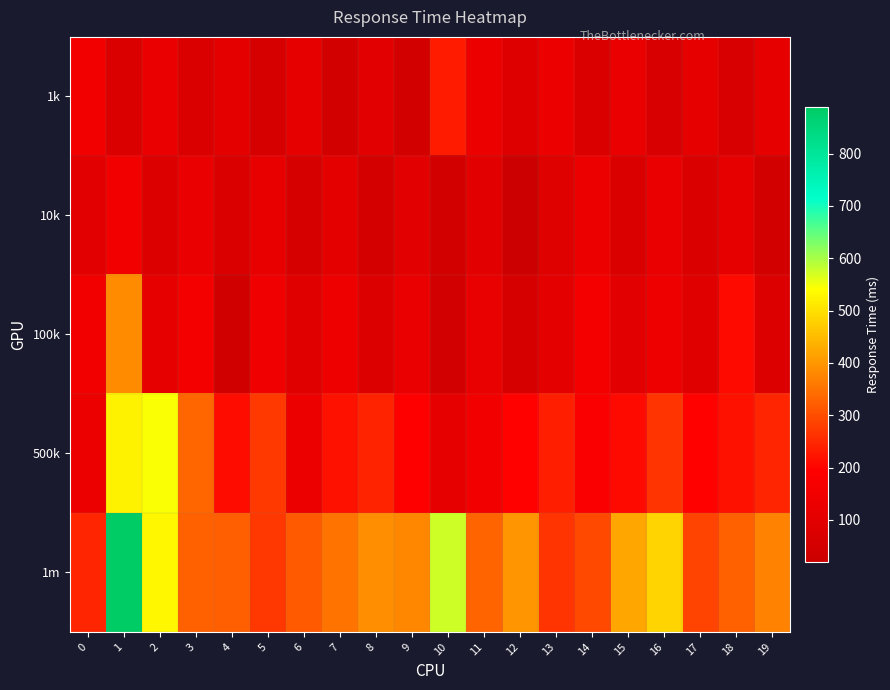

Reading left to right, what are all the values shown in this chart?

1k: 0=151	1=71	2=122	3=71	4=105	5=59	6=109	7=46	8=96	9=45	10=233	11=135	12=84	13=134	14=73	15=122	16=63	17=112	18=61	19=110
10k: 0=101	1=152	2=75	3=124	4=73	5=118	6=54	7=108	8=48	9=97	10=47	11=96	12=20	13=85	14=134	15=74	16=123	17=72	18=112	19=47
100k: 0=150	1=386	2=109	3=156	4=36	5=144	6=93	7=139	8=78	9=124	10=42	11=120	12=60	13=108	14=158	15=97	16=136	17=94	18=208	19=81
500k: 0=132	1=524	2=543	3=334	4=213	5=272	6=132	7=219	8=241	9=190	10=115	11=149	12=198	13=237	14=182	15=210	16=265	17=197	18=218	19=247
1m: 0=246	1=889	2=532	3=327	4=323	5=270	6=317	7=352	8=387	9=378	10=574	11=329	12=398	13=266	14=293	15=421	16=483	17=288	18=328	19=372